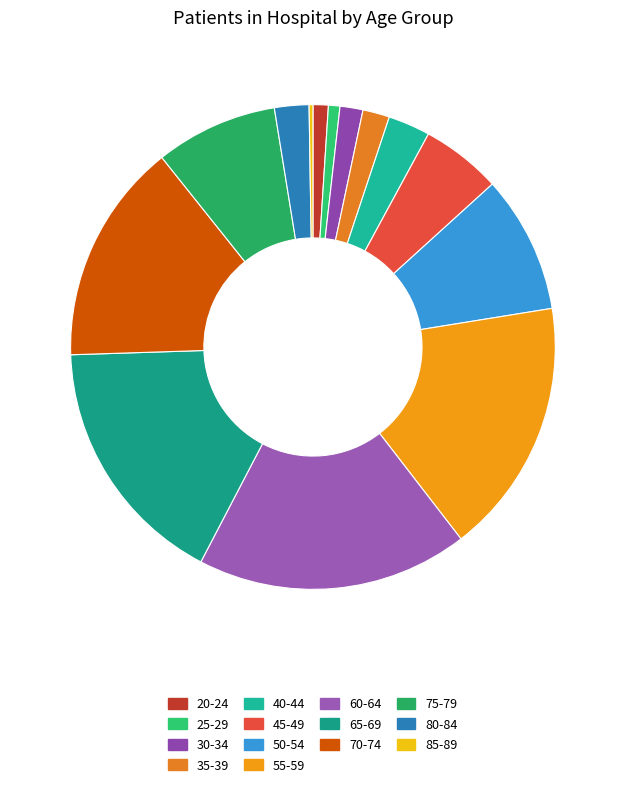

Does any single category account for the majority?

No